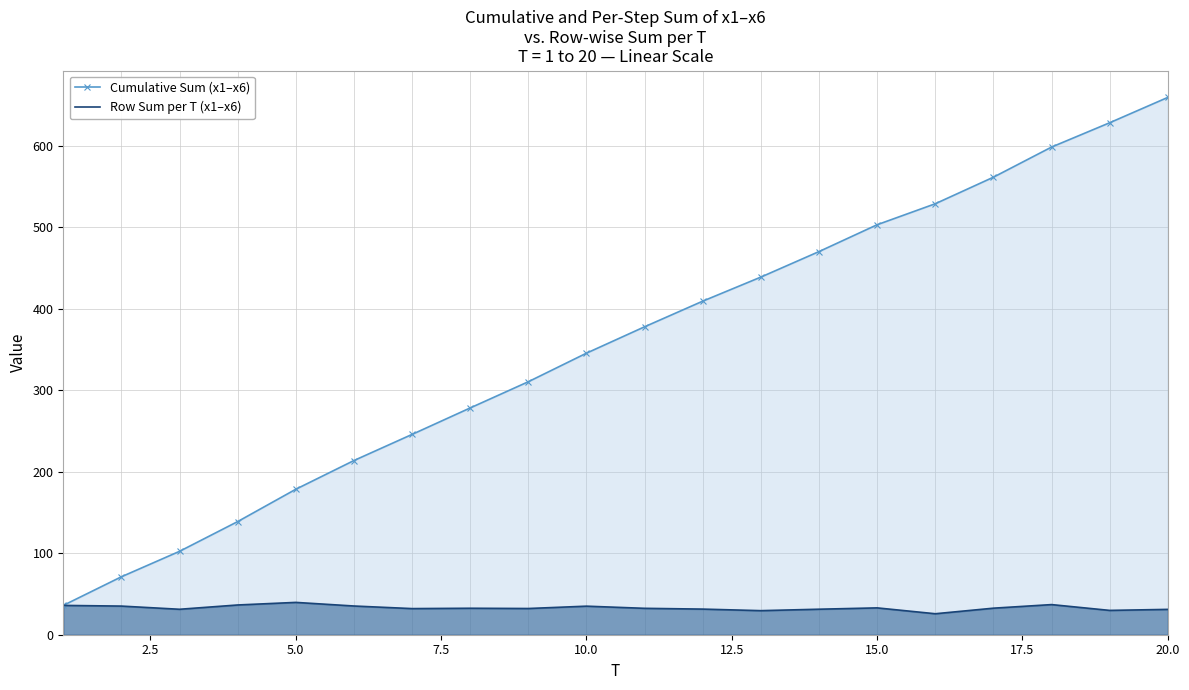

What is the average value of the Row Sum per T (x1–x6) series?

33.0